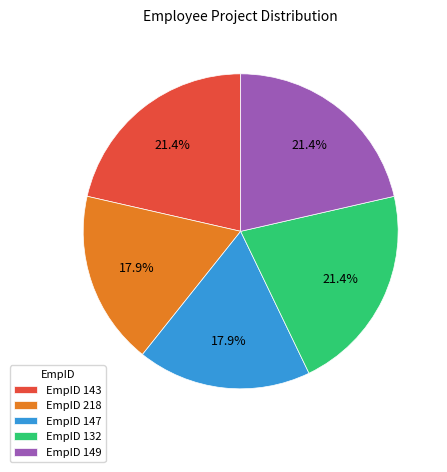

How much of the chart is everything except EmpID 149?

78.6%